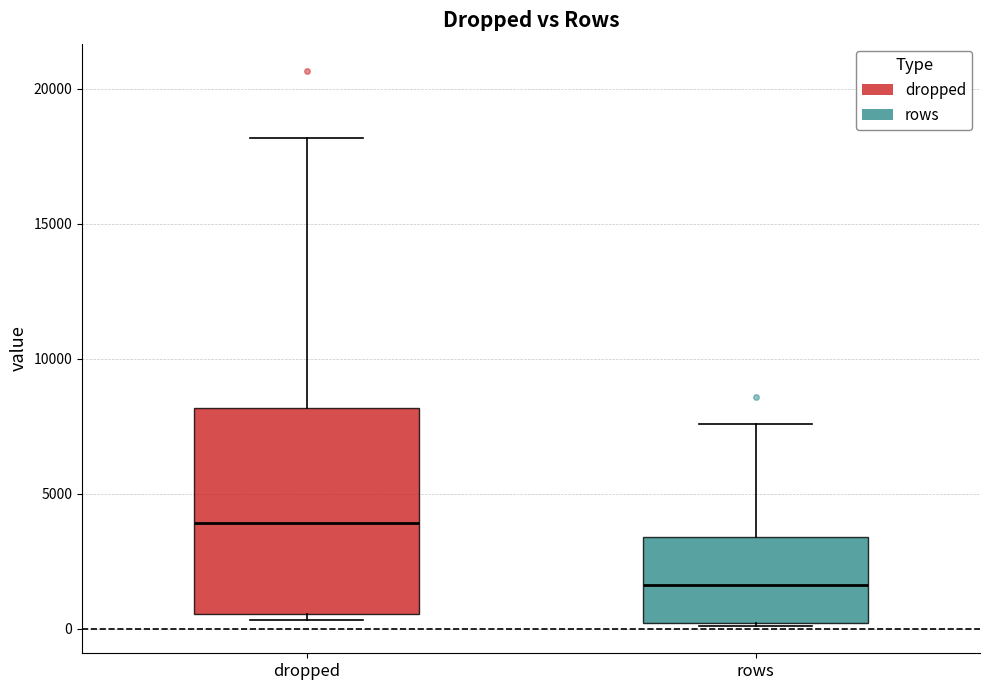

Which box's median line is the highest?

dropped